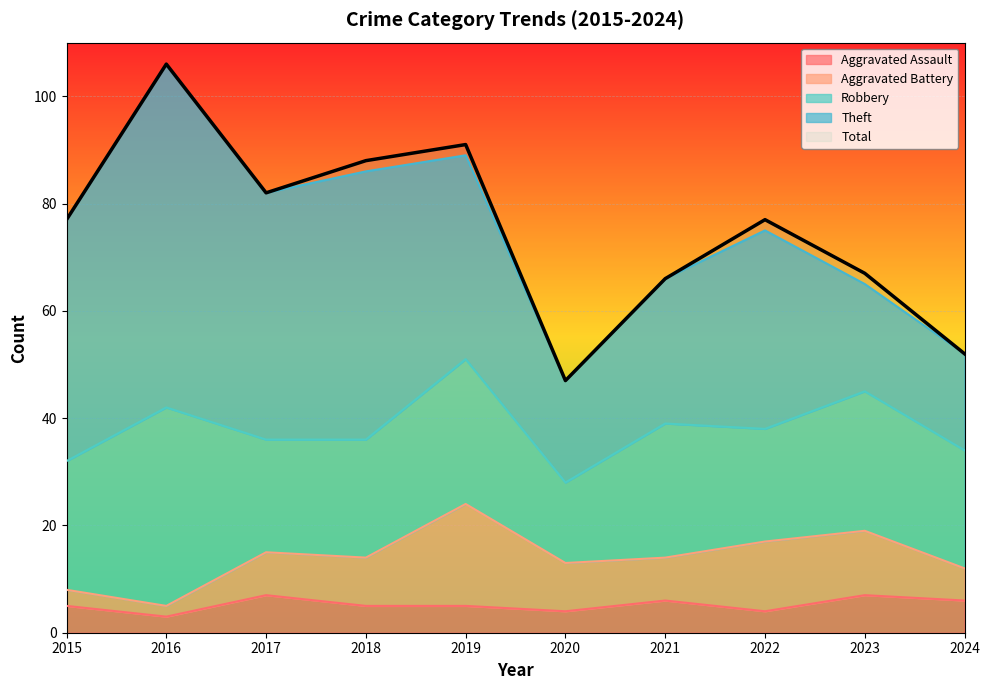

List the labels in order of Aggravated Assault value, largest first.

2017, 2023, 2021, 2024, 2015, 2018, 2019, 2020, 2022, 2016